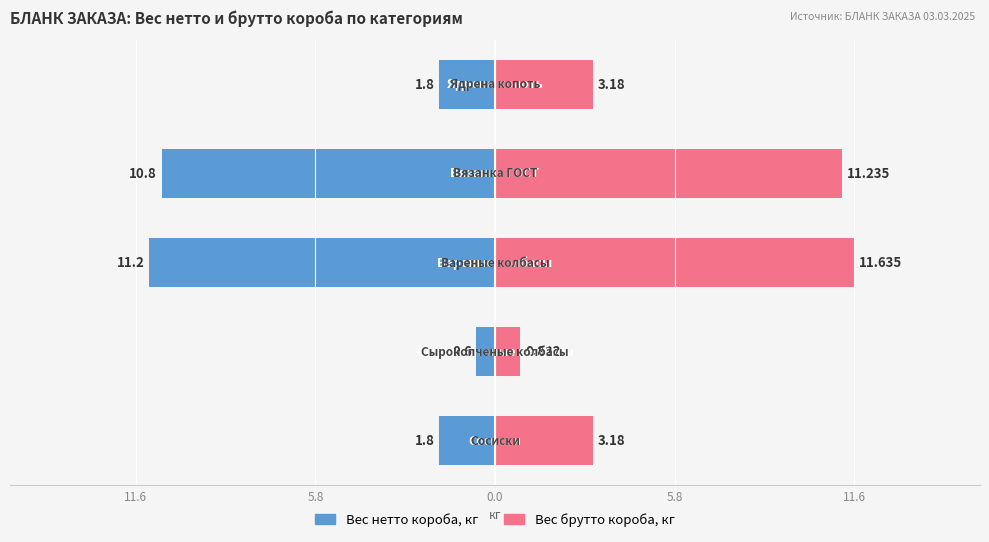

True or false: Вес брутто короба, кг has a value of 0.5 at 5.8.

False